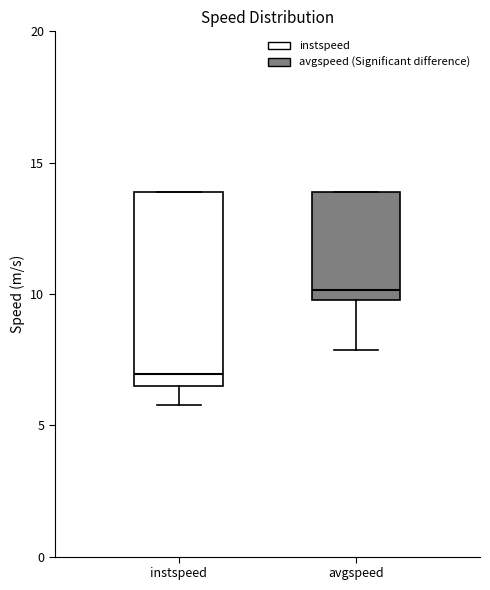

Where does the lower whisker of the box for instspeed end on the y-axis? The values are not printed on the chart, so give them approximately, as read against the axis.

6.0